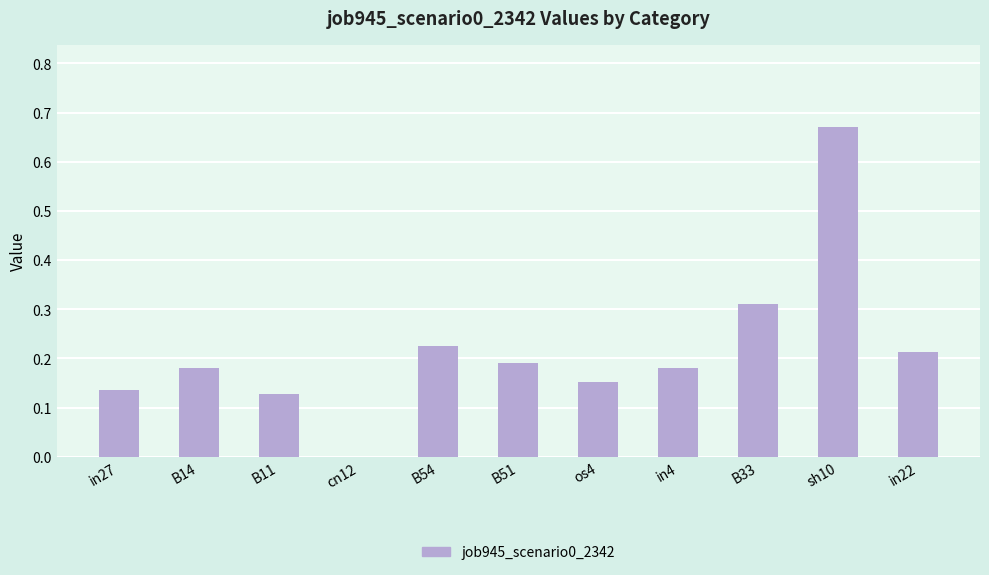

Does the chart contain stacked bars?

No